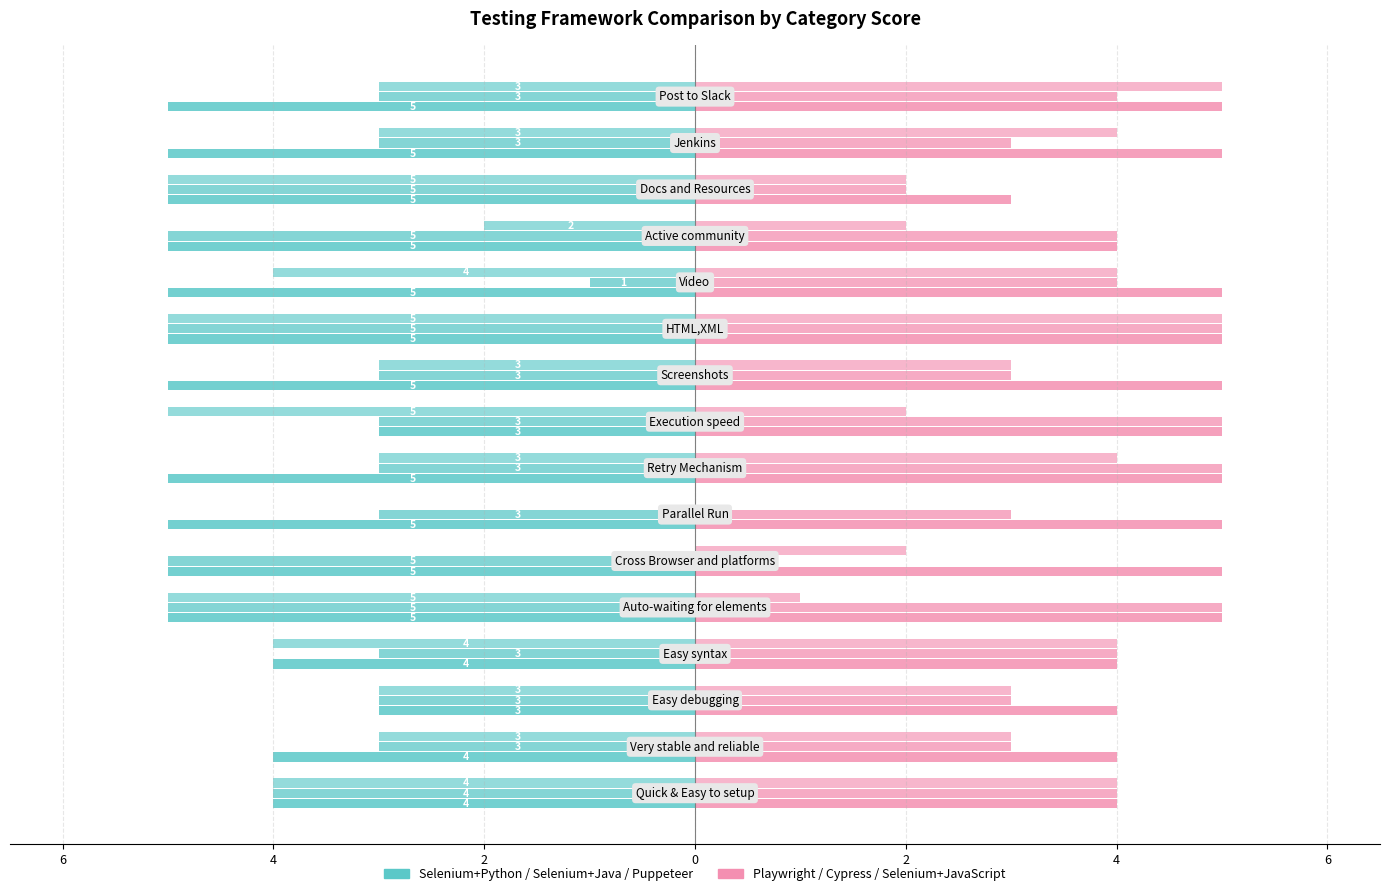

At how many categories does at least one series exceed -4?

16